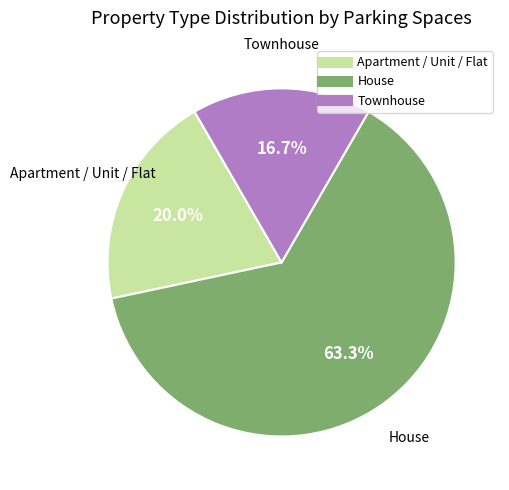

Does any single category account for the majority?

Yes